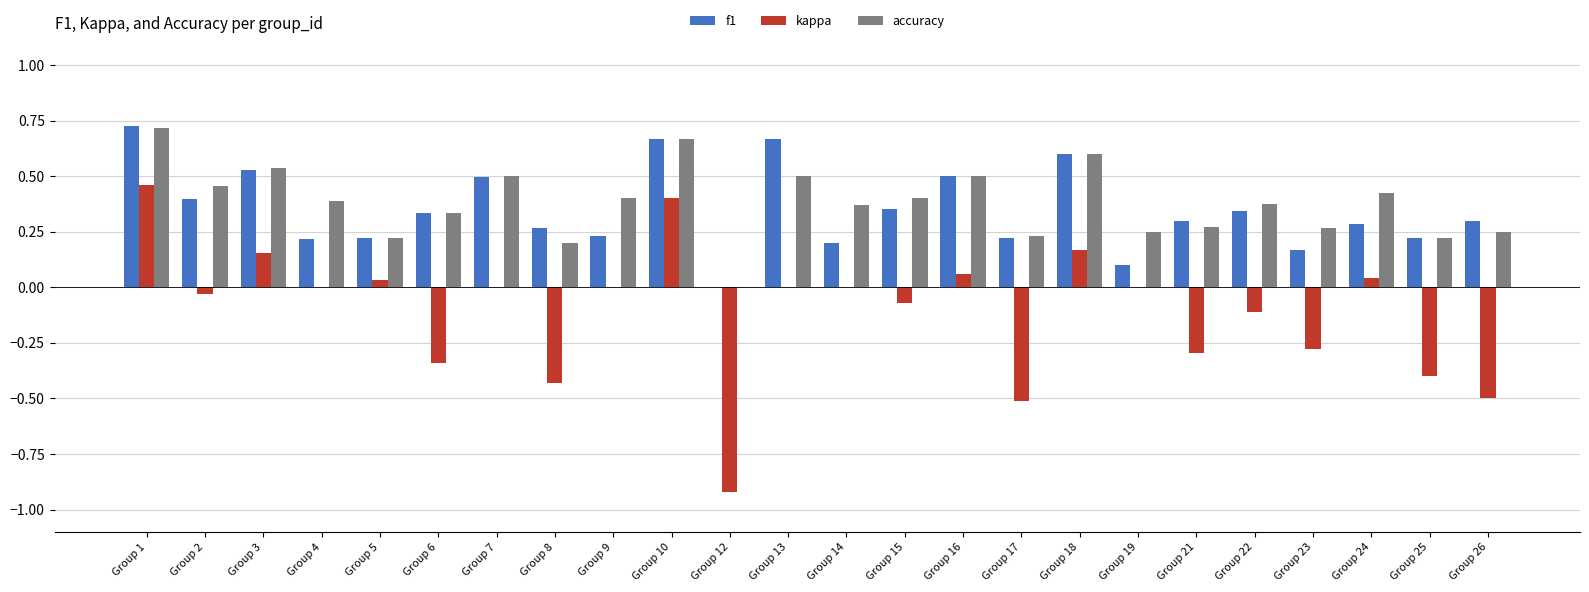

Between Group 3 and Group 25, which series saw the biggest shift?

kappa